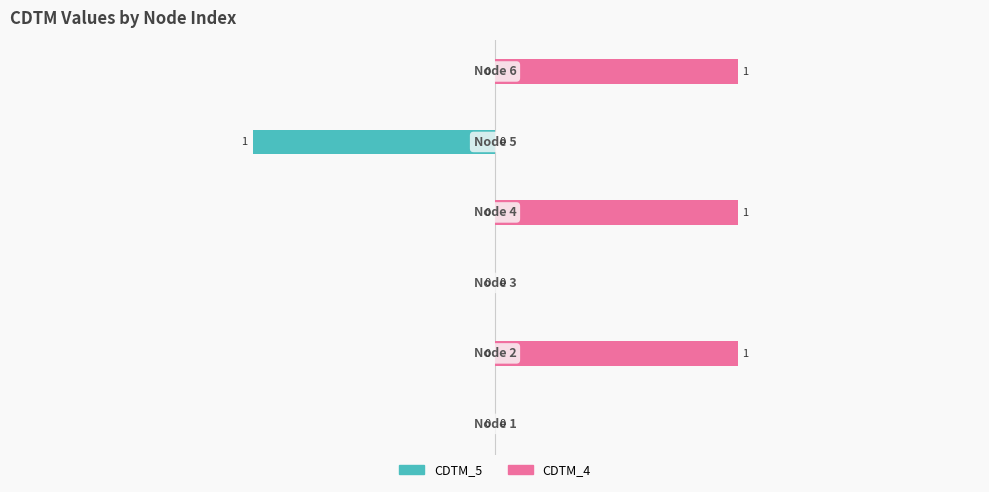

List the series in order of their overall mean, lowest first.

CDTM_5, CDTM_4